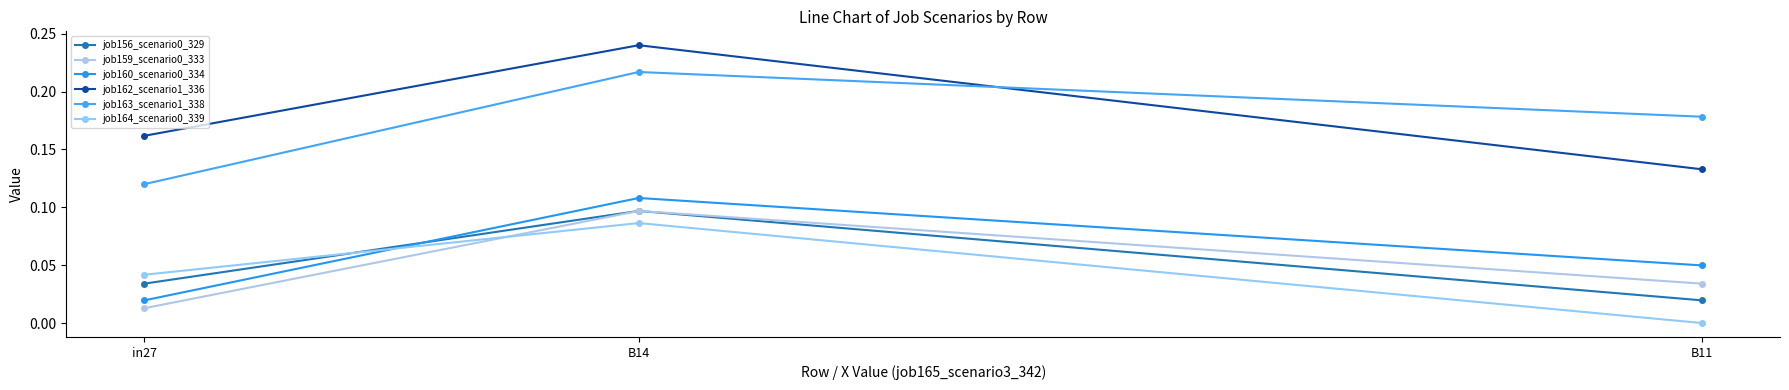

At which label is job159_scenario0_333 closest to 0?

in27